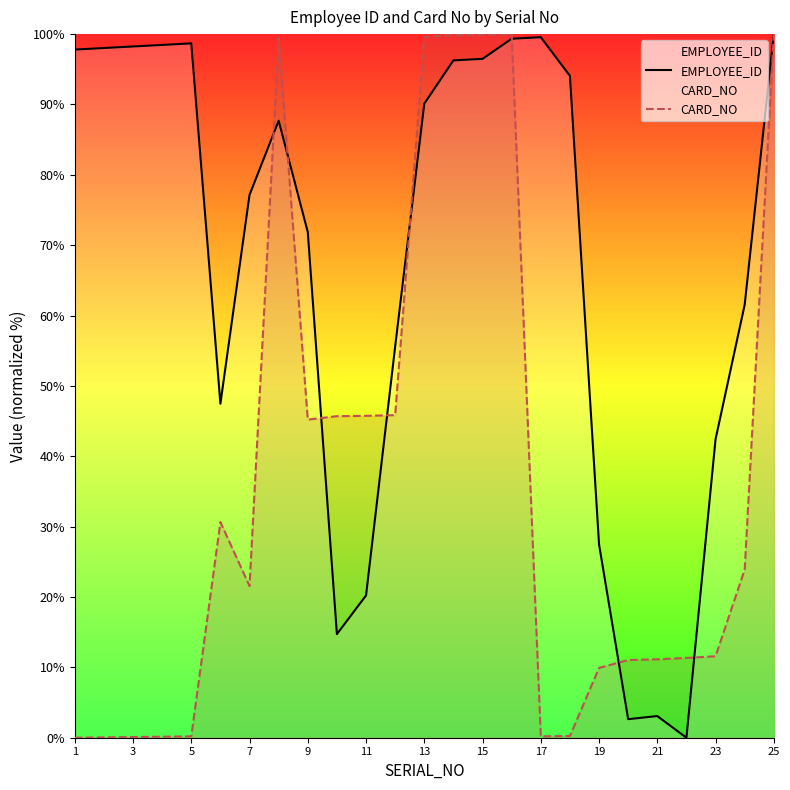

How many interior local valleys does the CARD_NO series have?

3